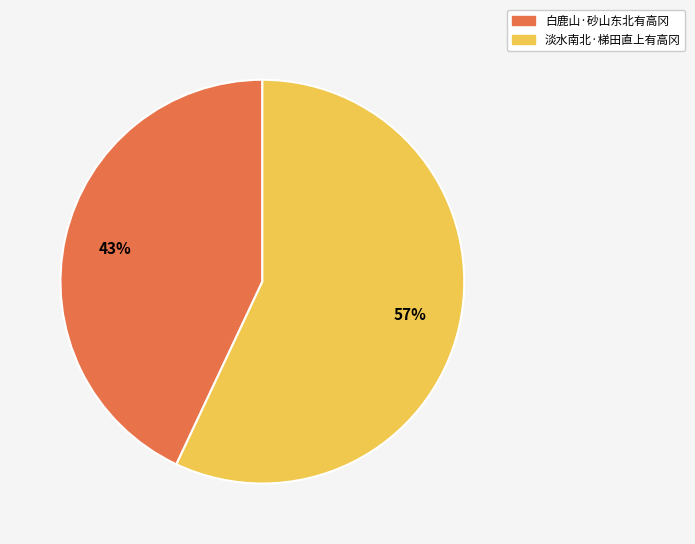

What is the ratio of the value at 淡水南北·梯田直上有高冈 to the value at 白鹿山·砂山东北有高冈?

1.3